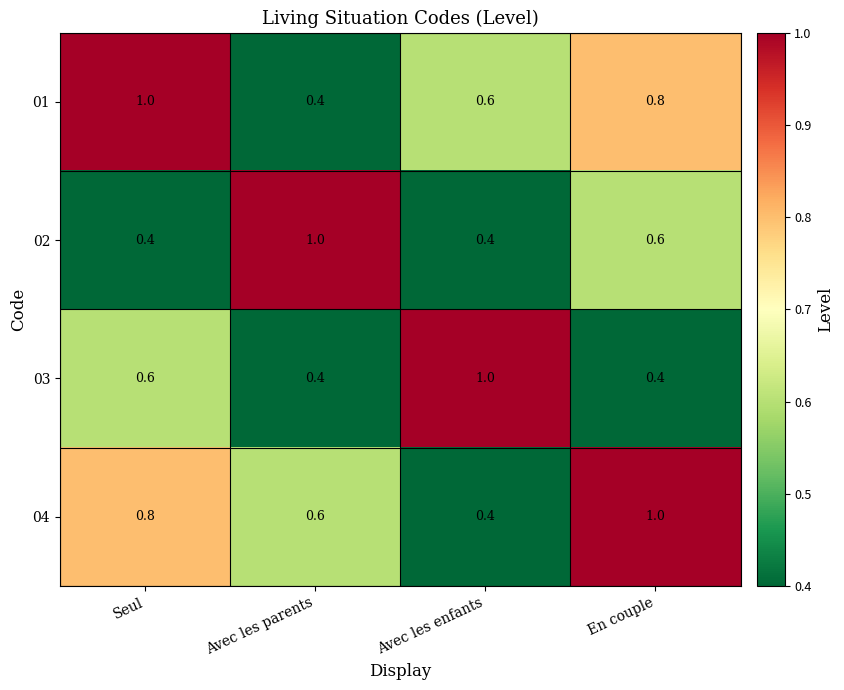

At which label is 04 closest to 0?

Avec les enfants